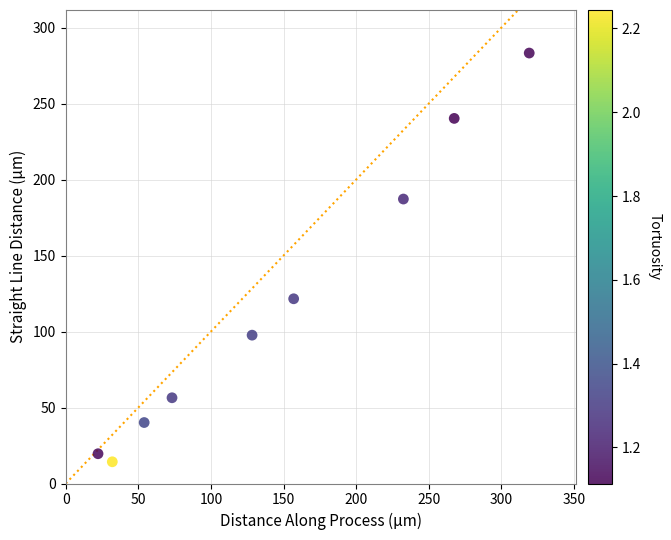

What Y value in the scatter plot is closest to 148?

121.6